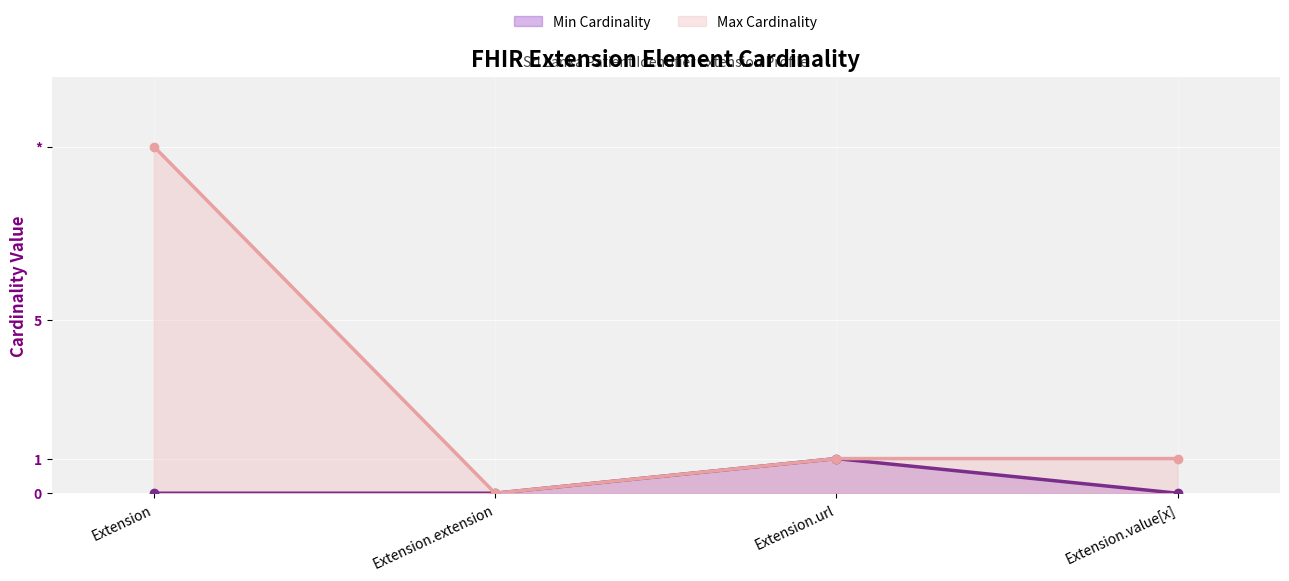

At how many categories does at least one series exceed 5?

1